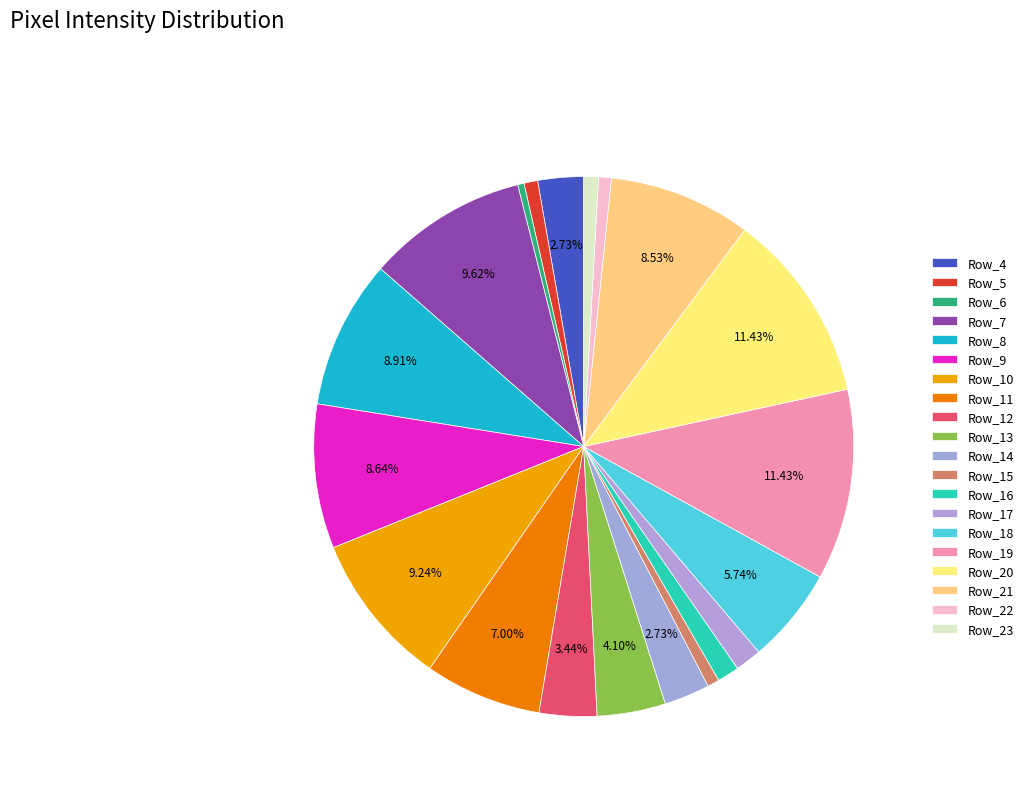

Count the number of slices in the pie.

20